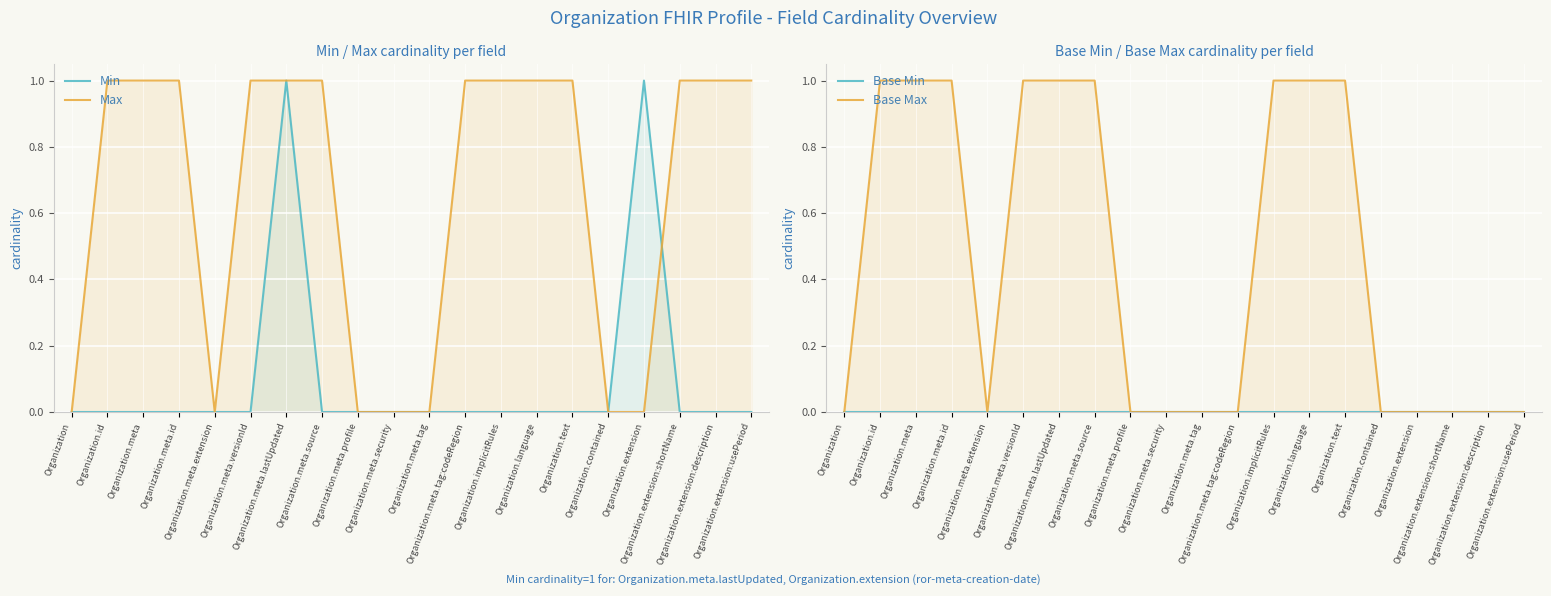

What is the difference between the maximum and minimum values in the Min series?

1